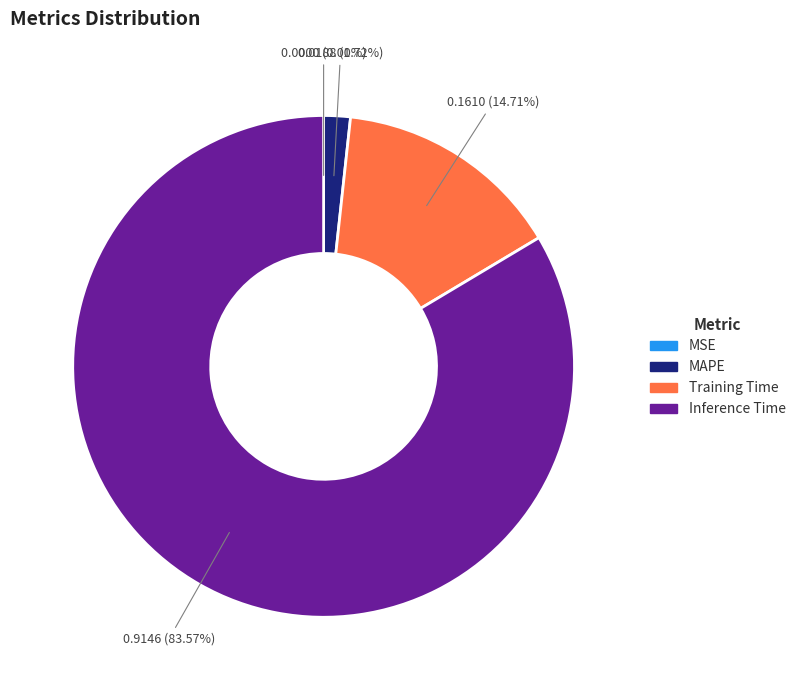

Which category accounts for the majority?

Inference Time